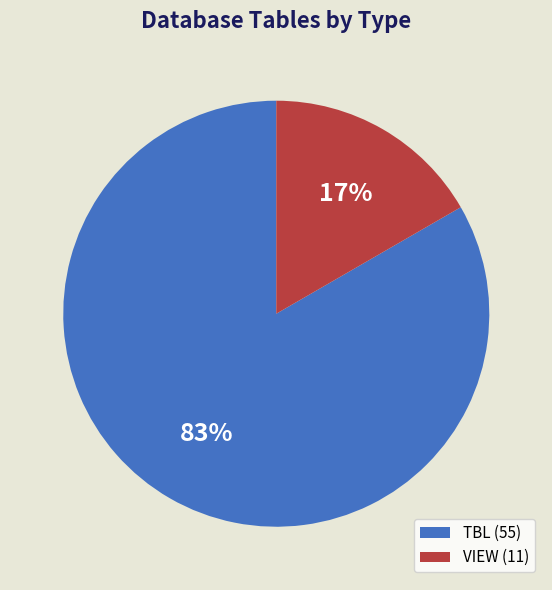

Is it true that TBL (55) is 75% of the pie?

False